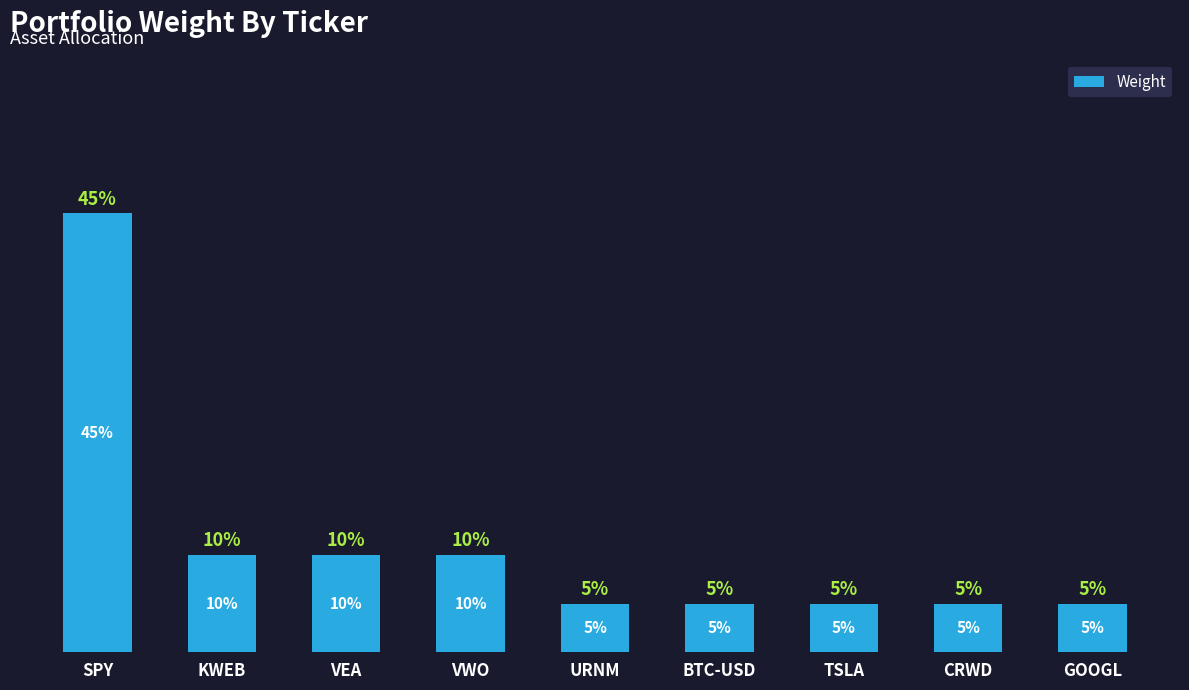

Where is the data nearest to the value 0?

URNM